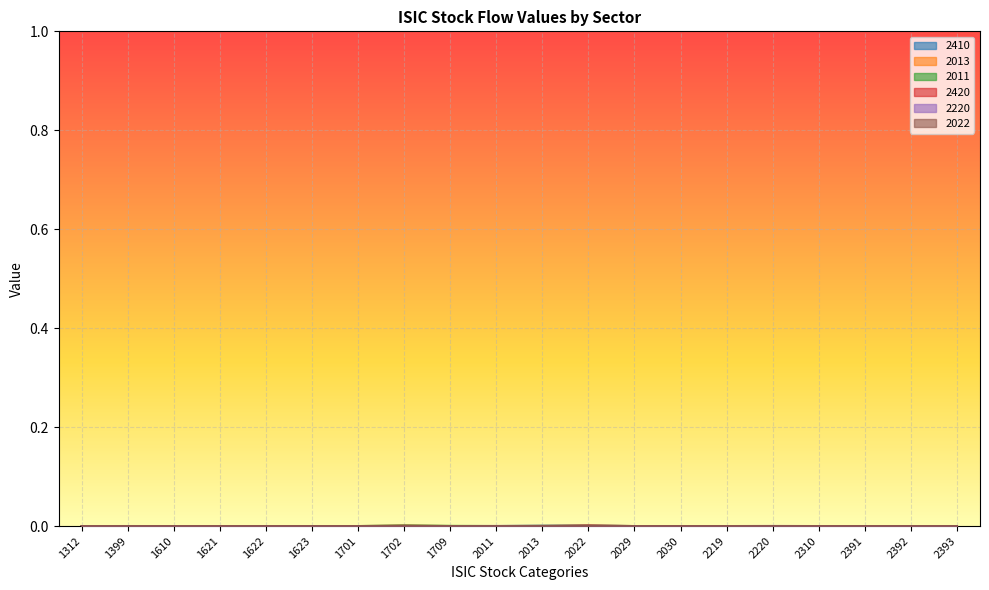

How many lines are shown in the chart?

6